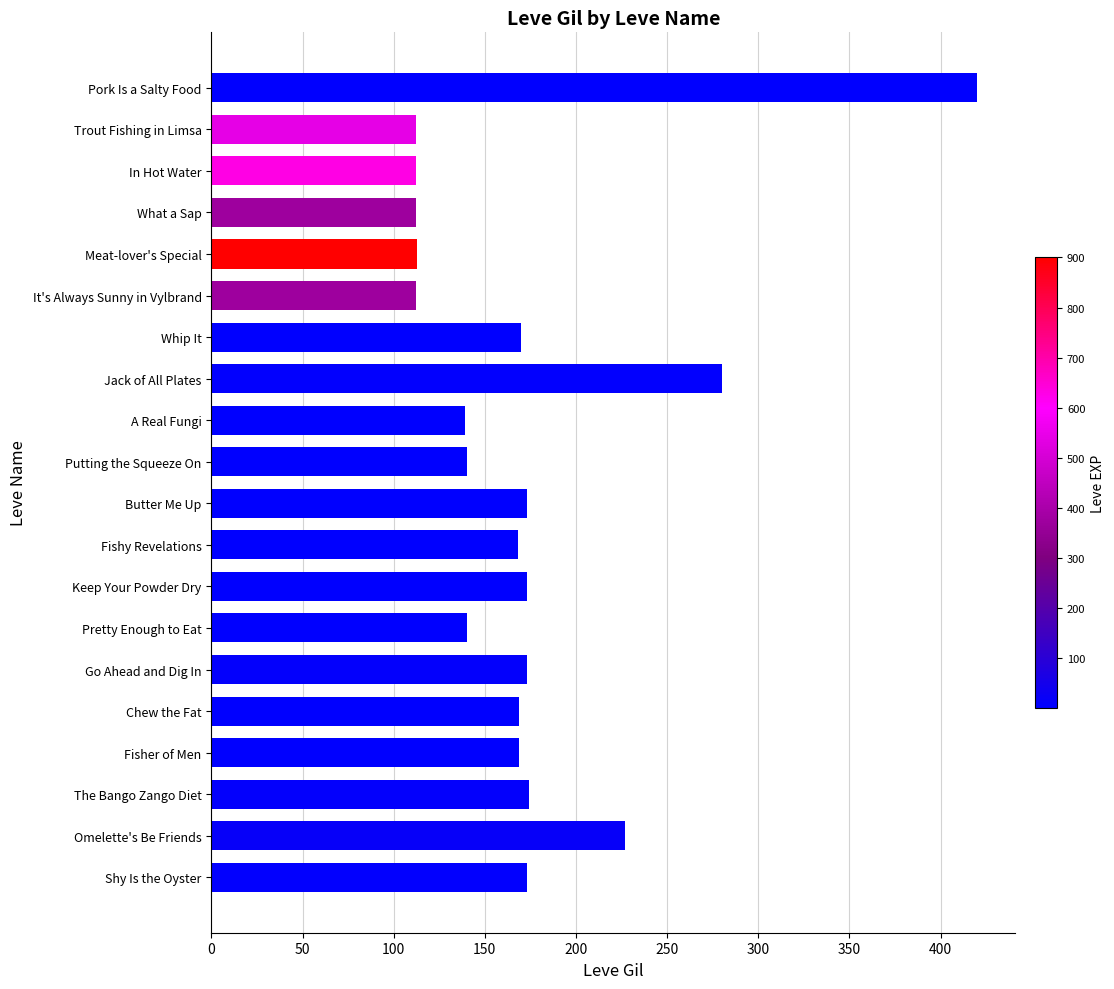

The chart shows a value of 88 at Jack of All Plates. True or false?

False